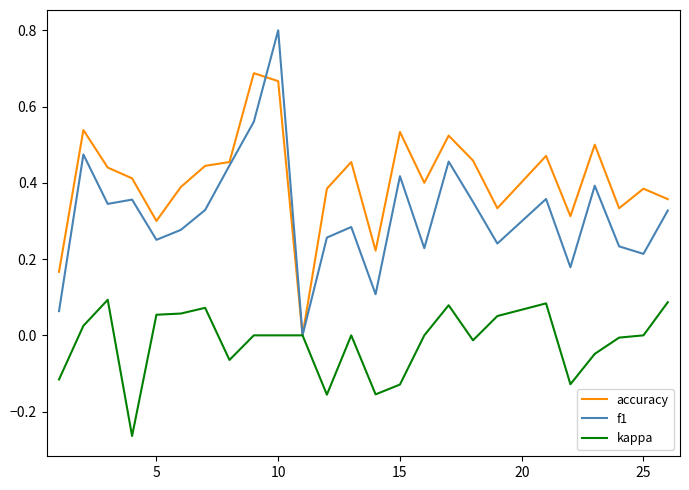

What are all the series names shown in the legend?

accuracy, f1, kappa